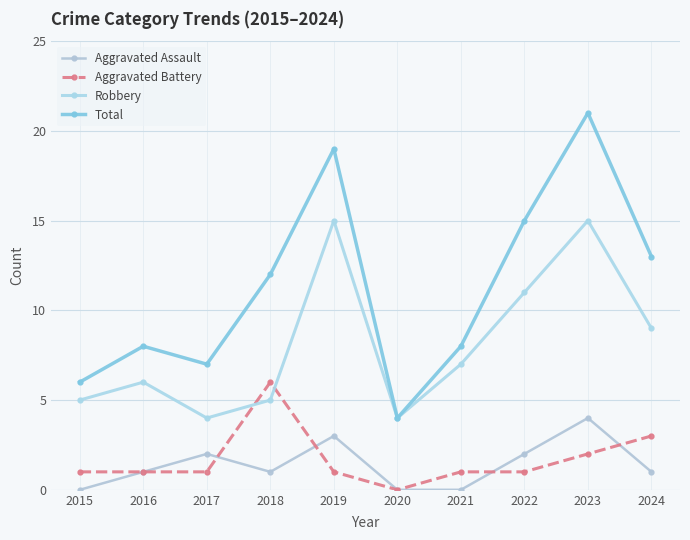

What is the spread (max minus min) of values at 2019?

18